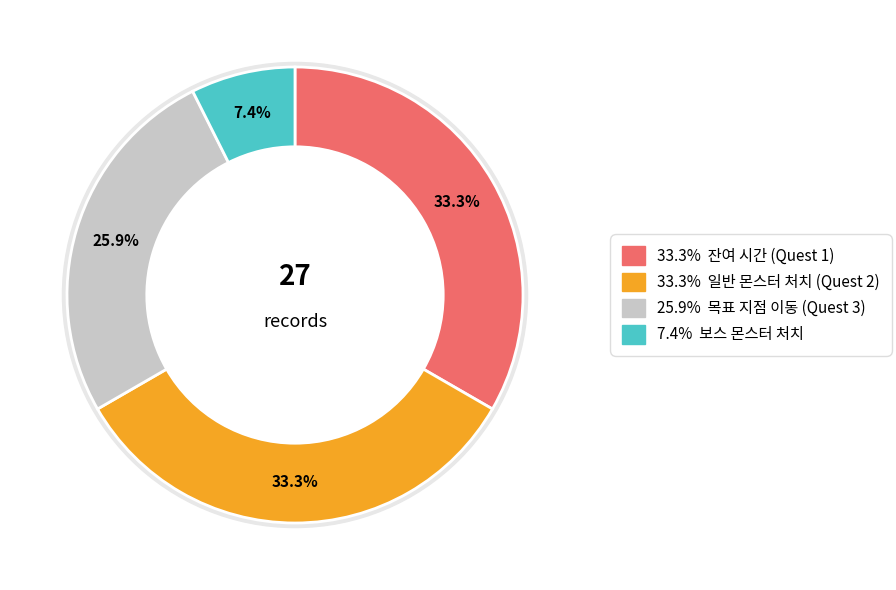

Which category has the smallest portion of the pie?

보스 몬스터 처치